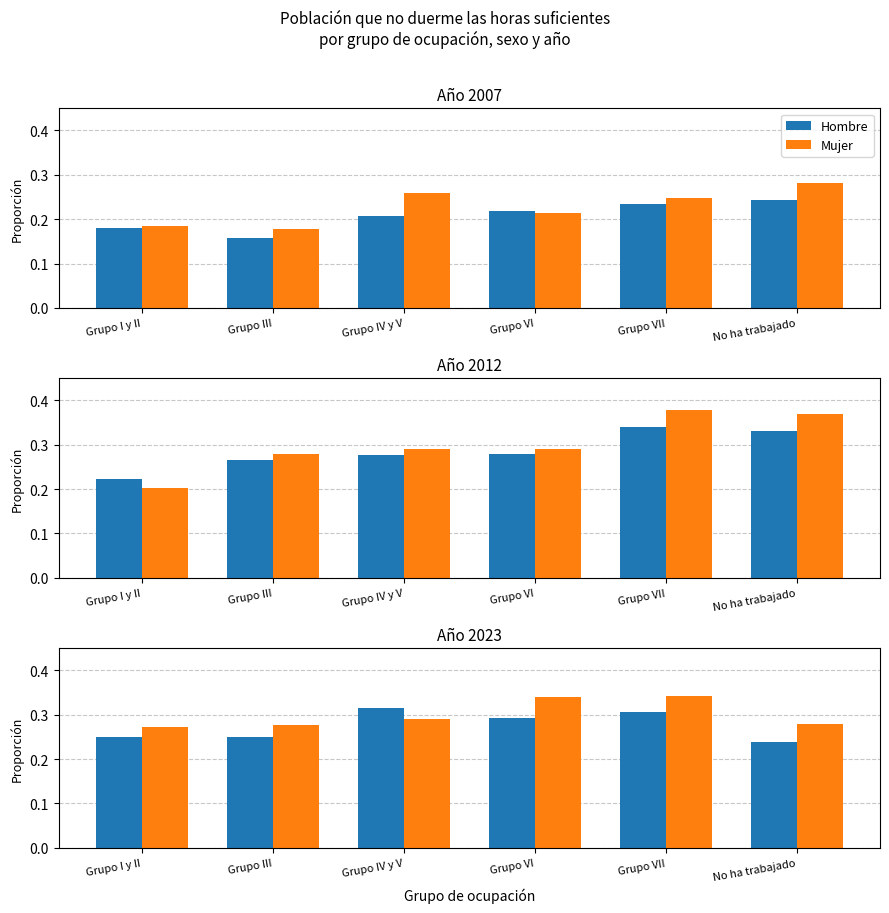

How many bars are there in each group?

2